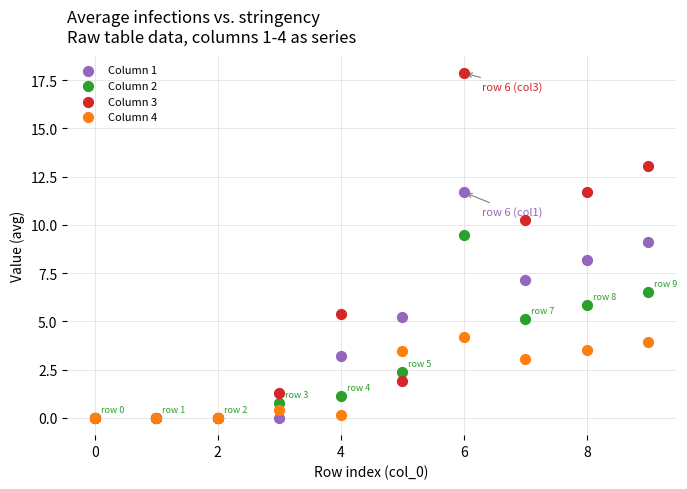

Which series reaches the maximum Y coordinate?

Column 3